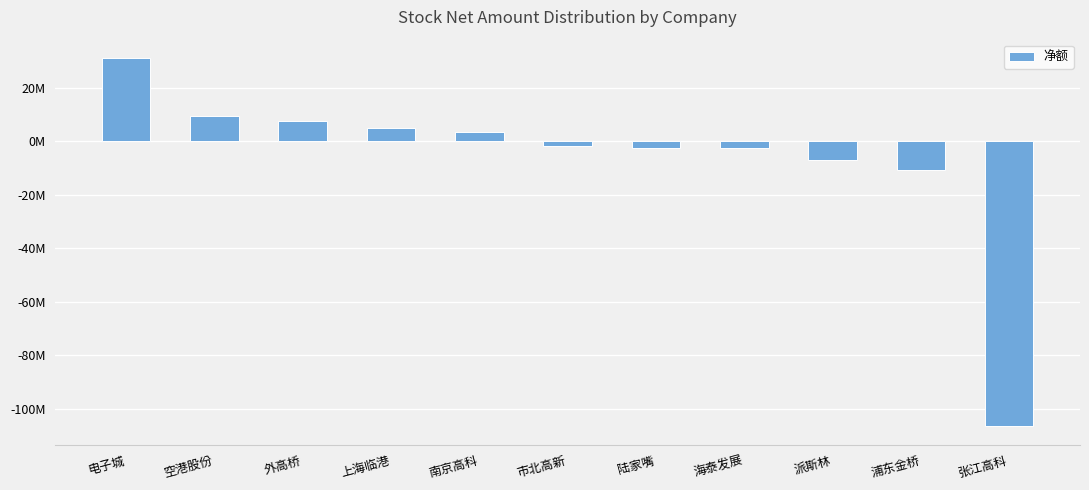

At which label does the data first exceed -1820371?

电子城